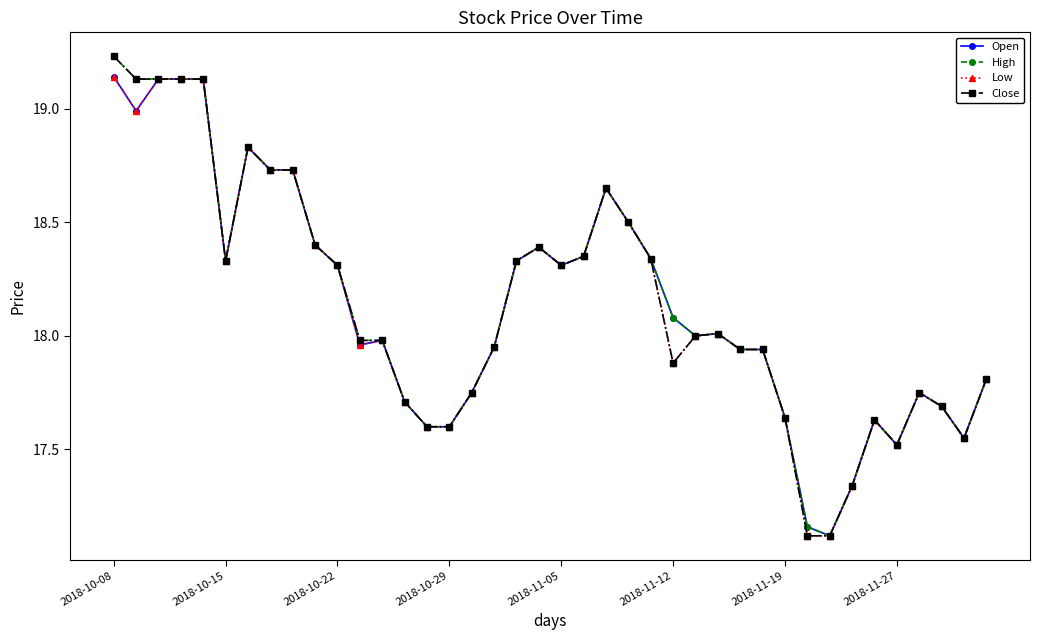

True or false: Open has more than 2 interior local peaks.

True